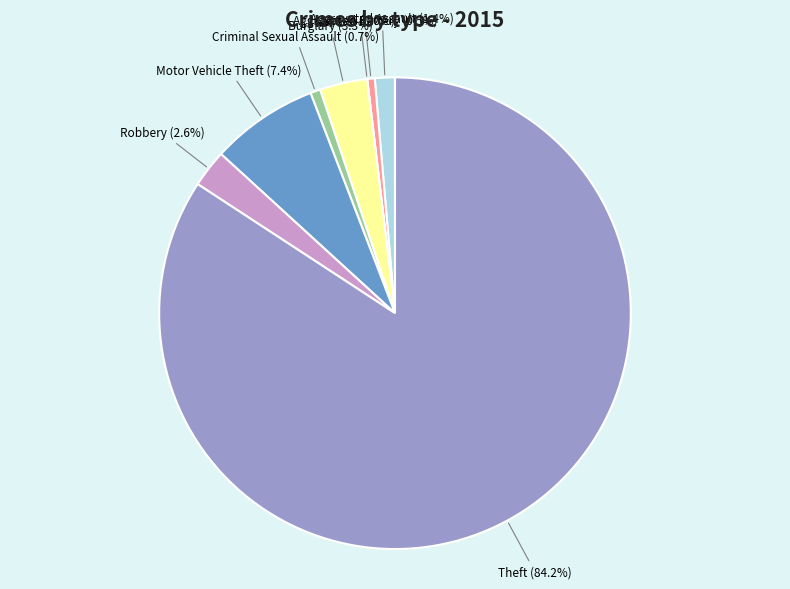

Which slice is the largest?

Theft